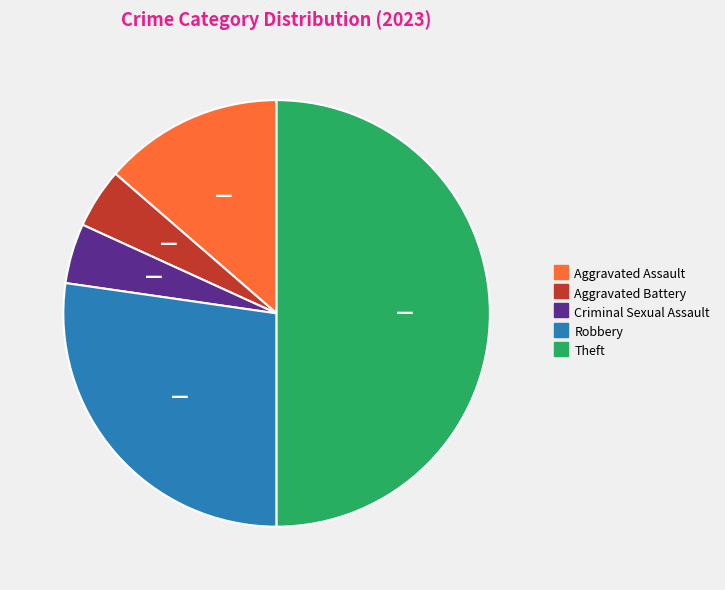

Which slice is the largest?

Theft